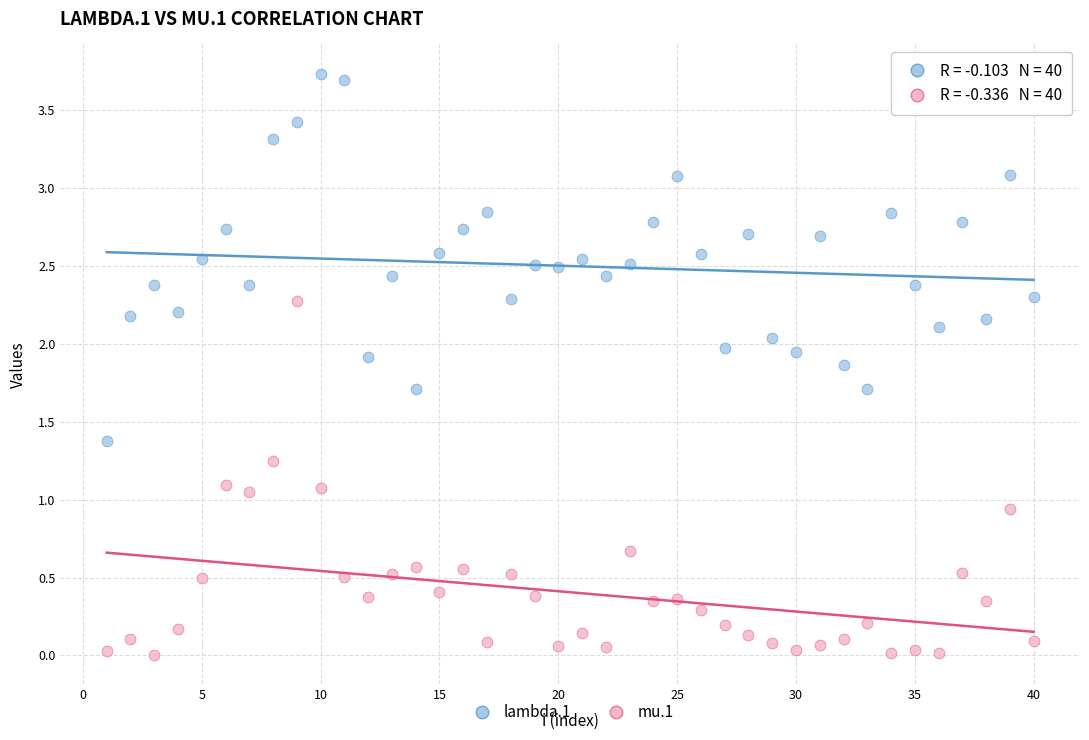

What are all the series names shown in the legend?

lambda.1, mu.1